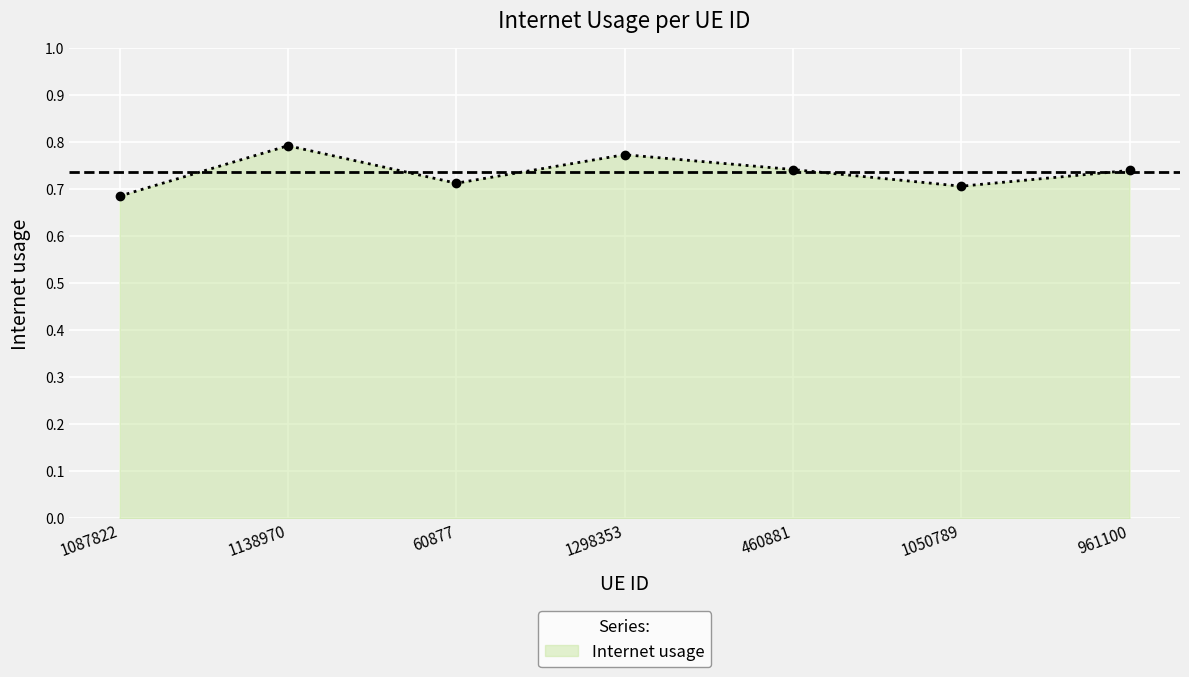

How many values are between 0 and 1?

7